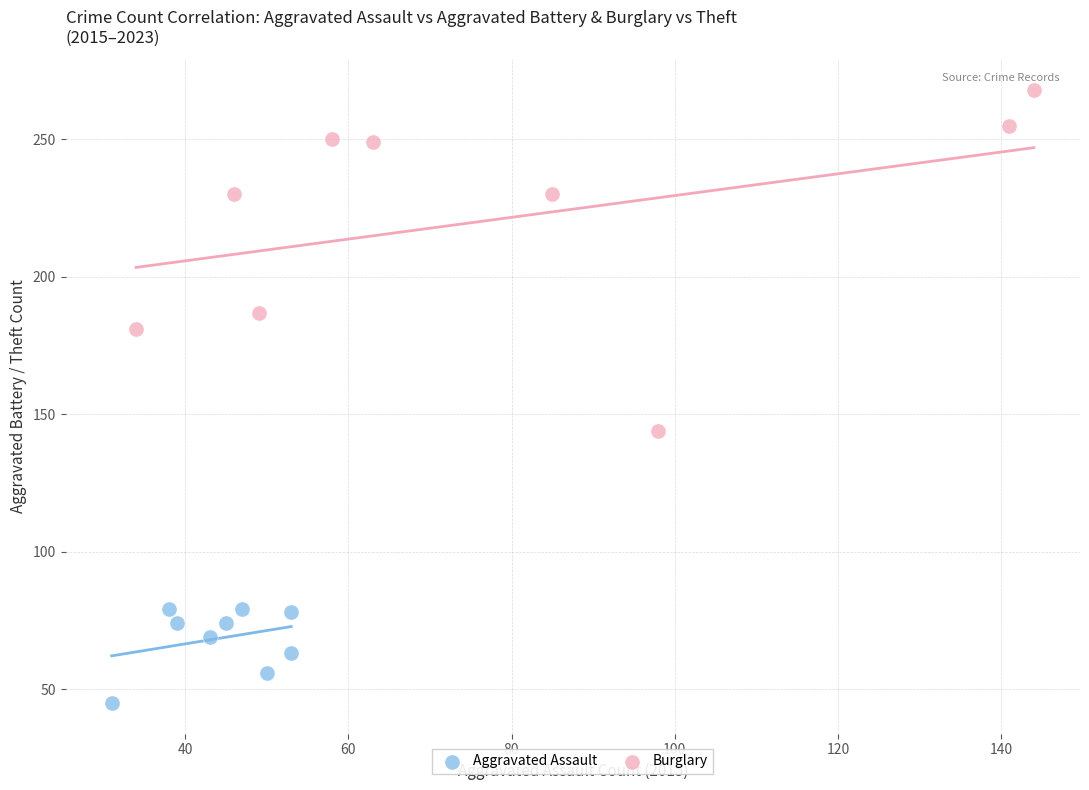

Which series contains the highest Y value?

Burglary